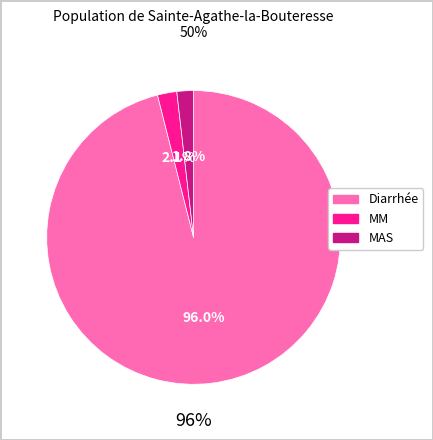

To the nearest percent, what percentage of the pie is MM?

2%